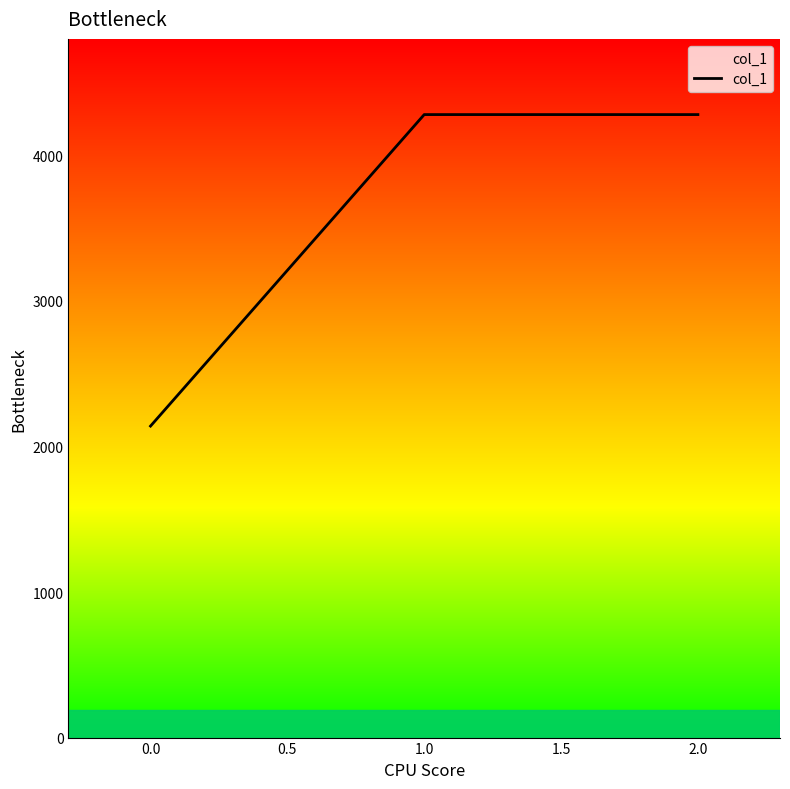

Count the values in the range 2140 to 4280.

3